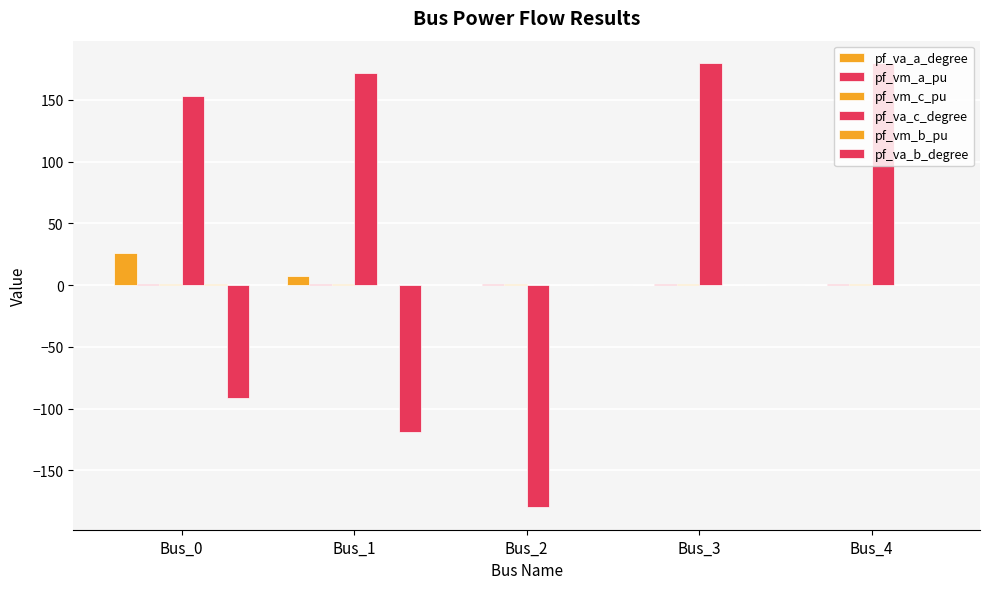

Does the chart contain stacked bars?

No